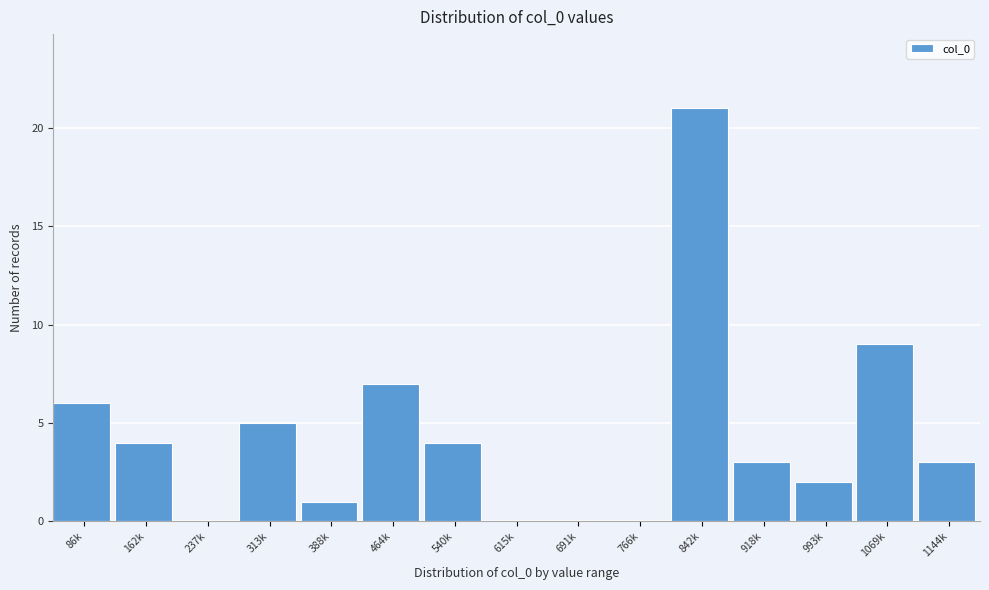

Reading left to right, extract all data points from this chart.

86k=6	162k=4	237k=0	313k=5	388k=1	464k=7	540k=4	615k=0	691k=0	766k=0	842k=21	918k=3	993k=2	1069k=9	1144k=3